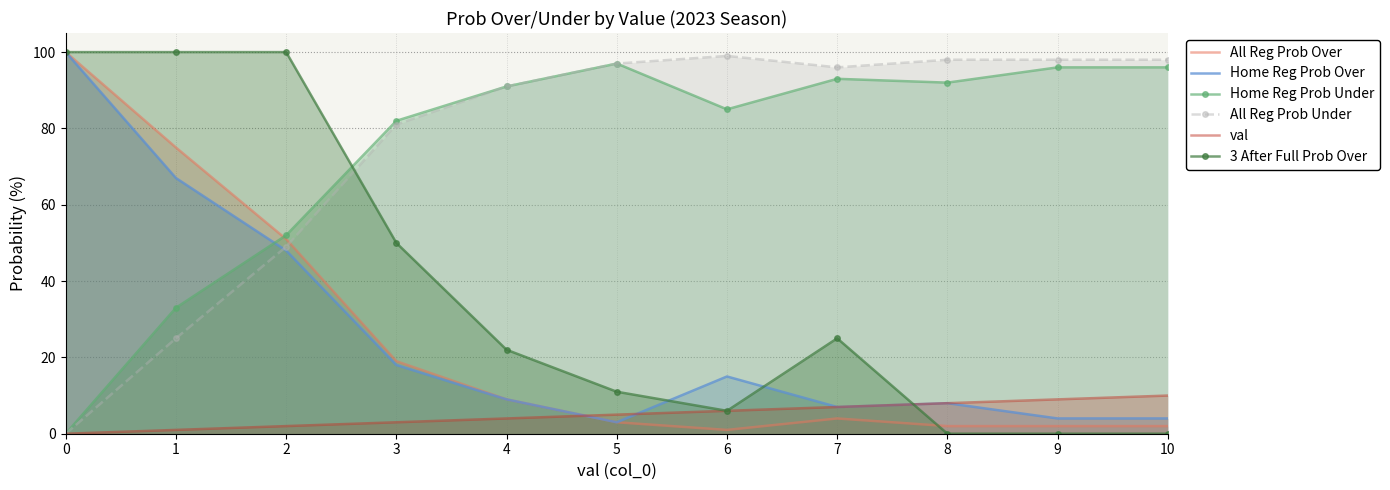

What is the difference between the highest and lowest values at 3?

79